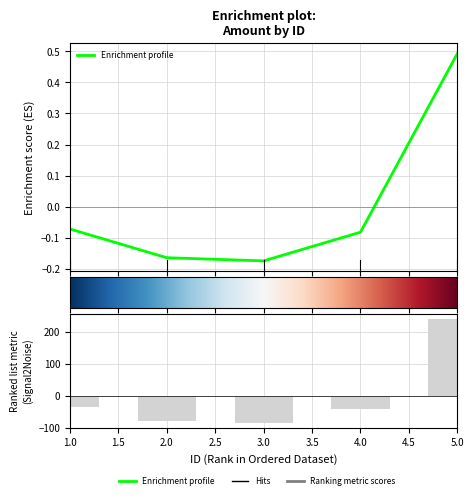

What is the change in value from 1 to 2?

-45